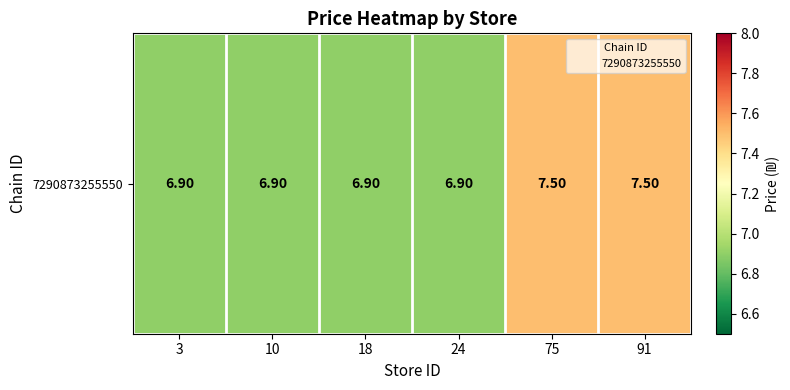

The value at 10 is 6.9. True or false?

True